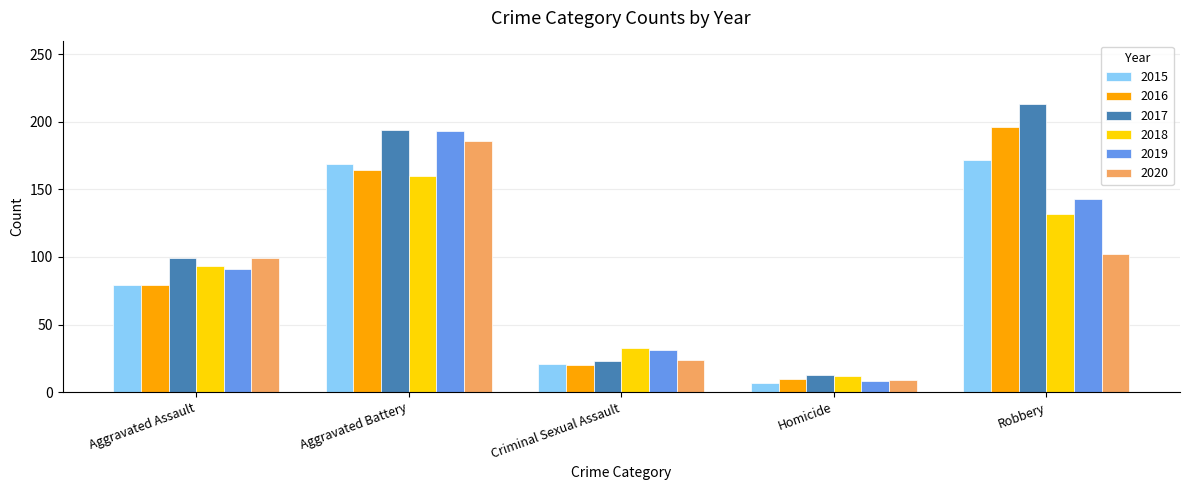

What is the greatest value displayed?

213